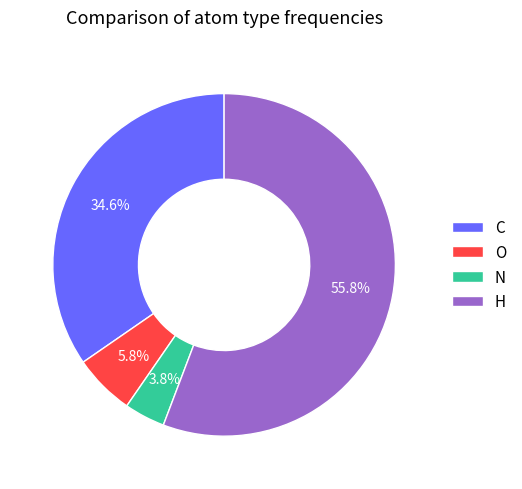

What is the smallest slice in the pie chart?

N